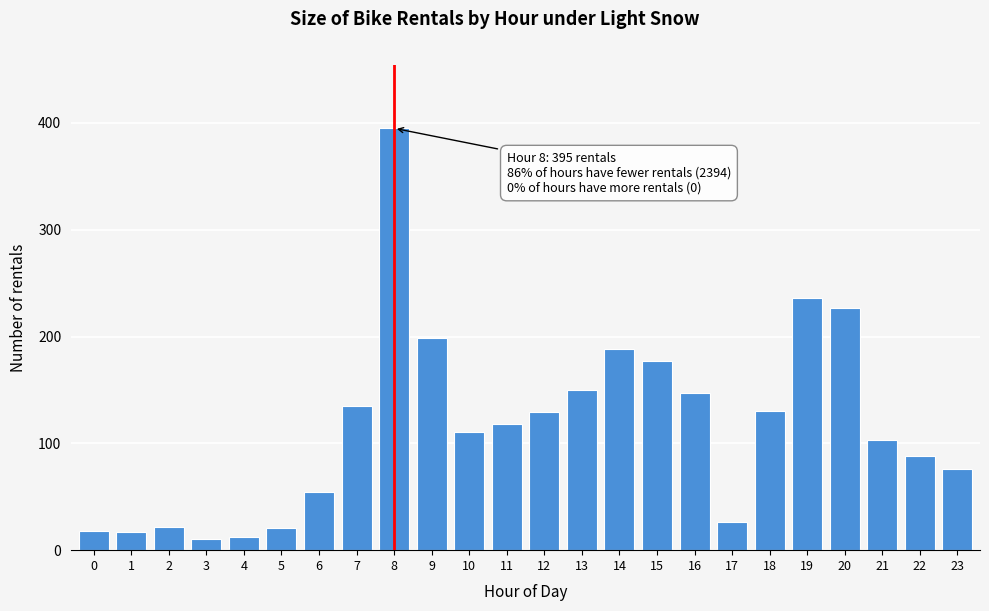

What is the greatest value displayed?

395